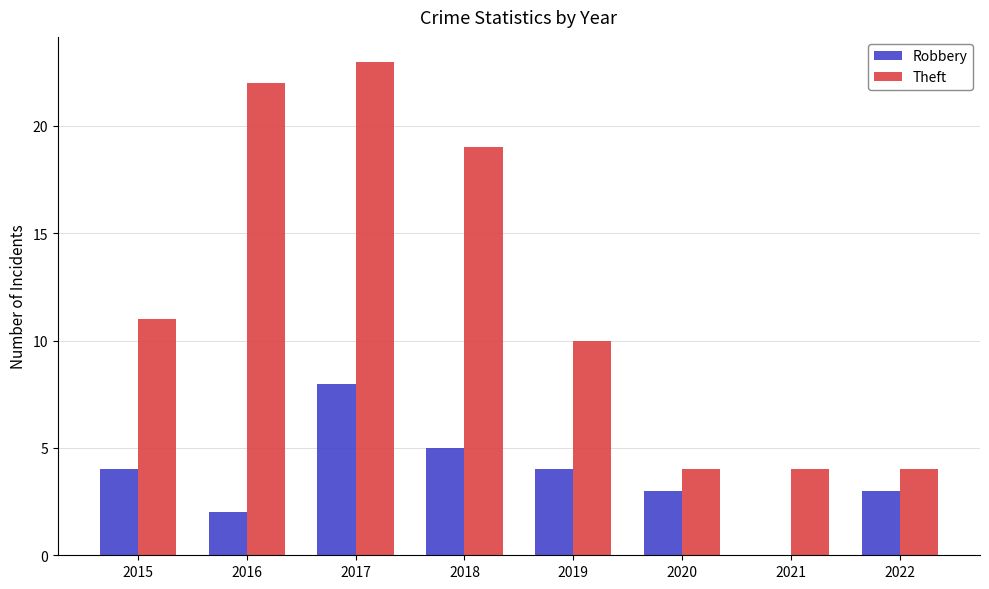

How many groups of bars are there?

8